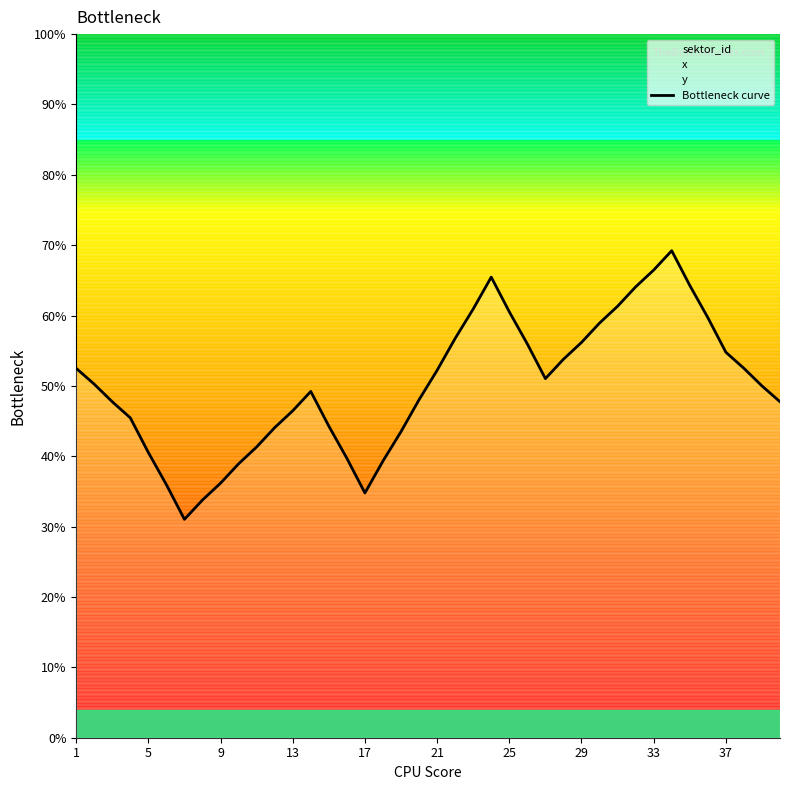

Reading right to left, transcribe all the data shown in this chart.

0.5	0.5	0.5	0.5	0.6	0.6	0.7	0.7	0.6	0.6	0.6	0.6	0.5	0.5	0.6	0.6	0.7	0.6	0.6	0.5	0.5	0.4	0.4	0.3	0.4	0.4	0.5	0.5	0.4	0.4	0.4	0.4	0.3	0.3	0.4	0.4	0.5	0.5	0.5	0.5